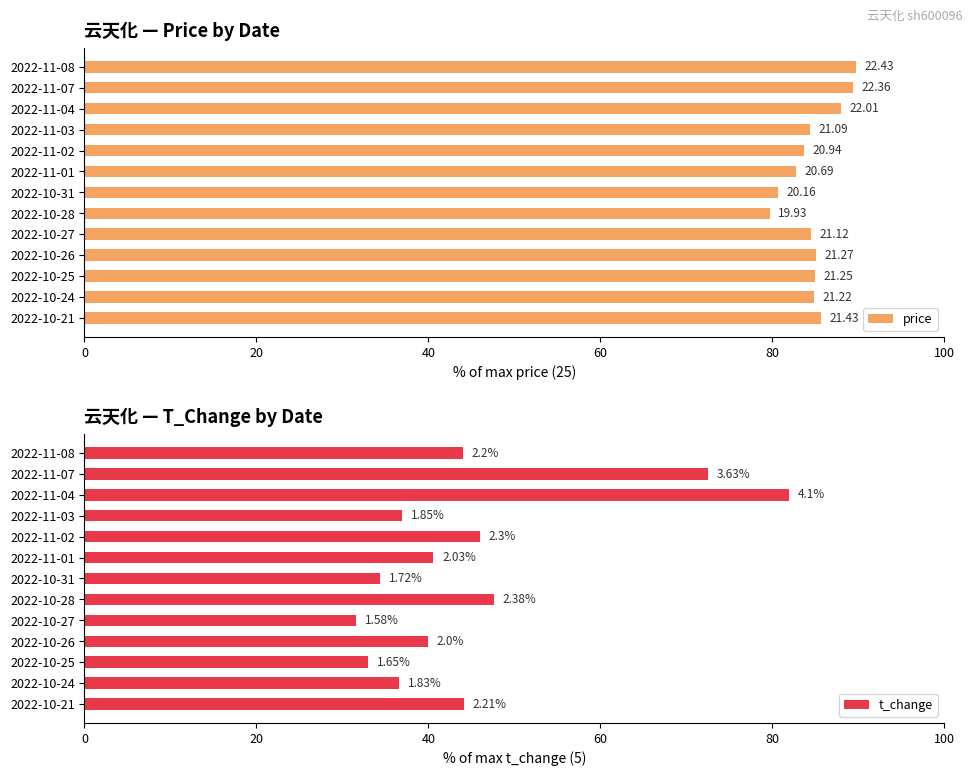

The value of t_change at 2022-10-26 is 19.5. True or false?

False